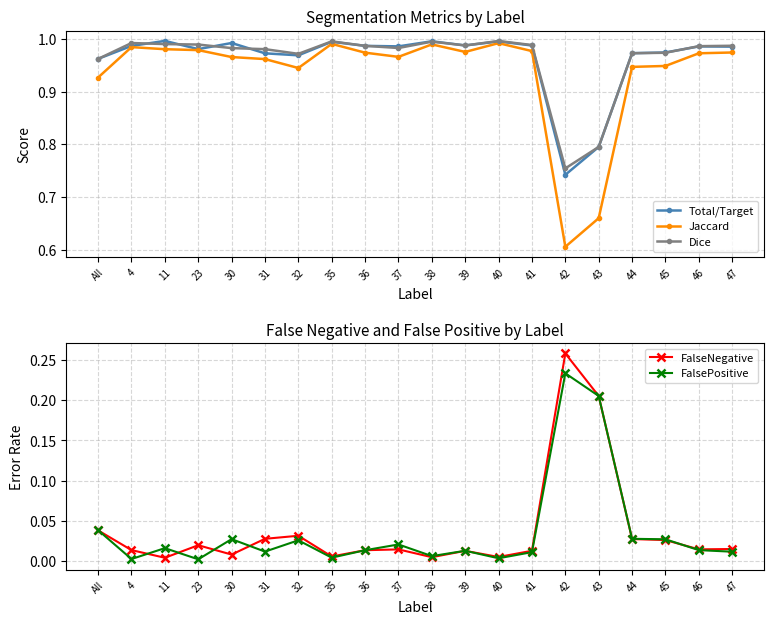

Which series has the largest total across all categories?

Dice